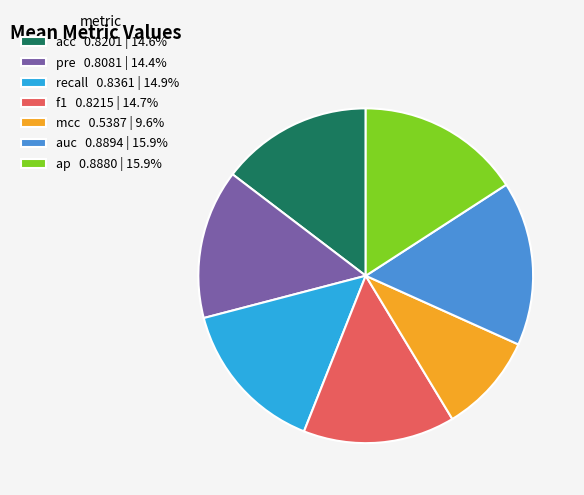

Do pre 0.8081 | 14.4% and acc 0.8201 | 14.6% together represent more than half of the pie?

No